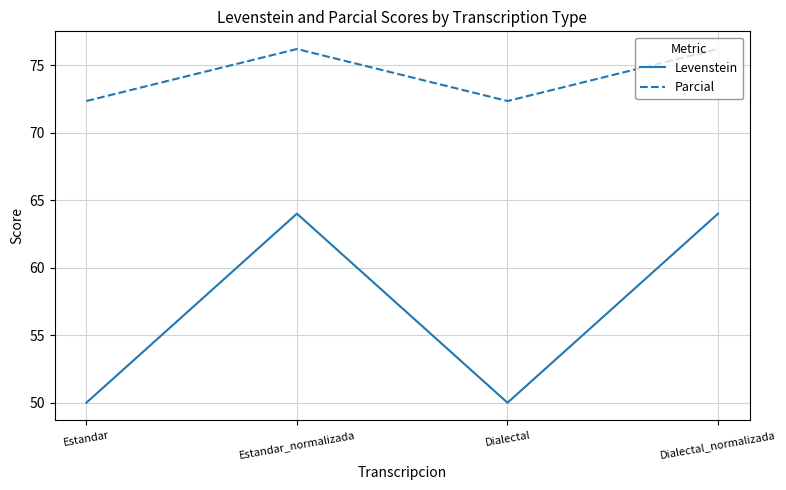

True or false: Parcial and Levenstein intersect in this chart.

False